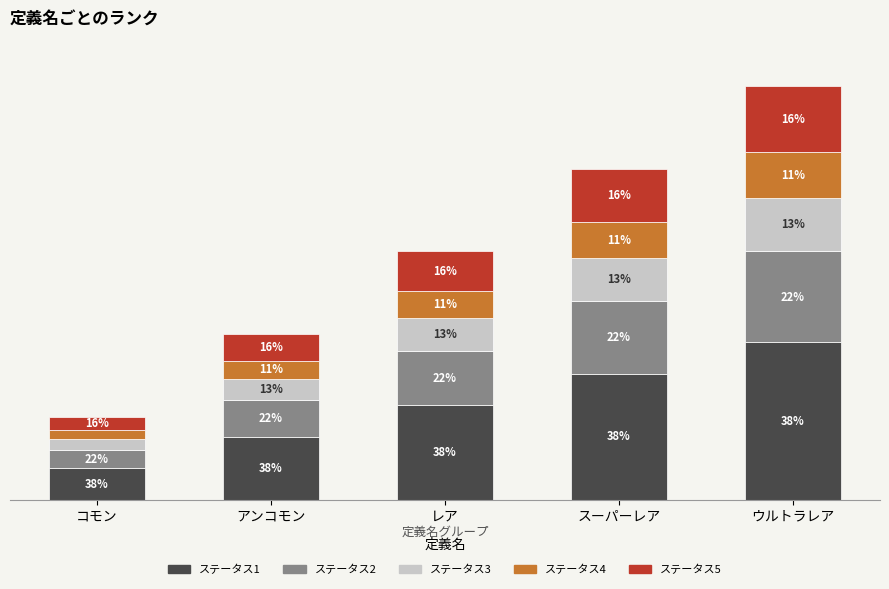

Does the chart contain stacked bars?

Yes